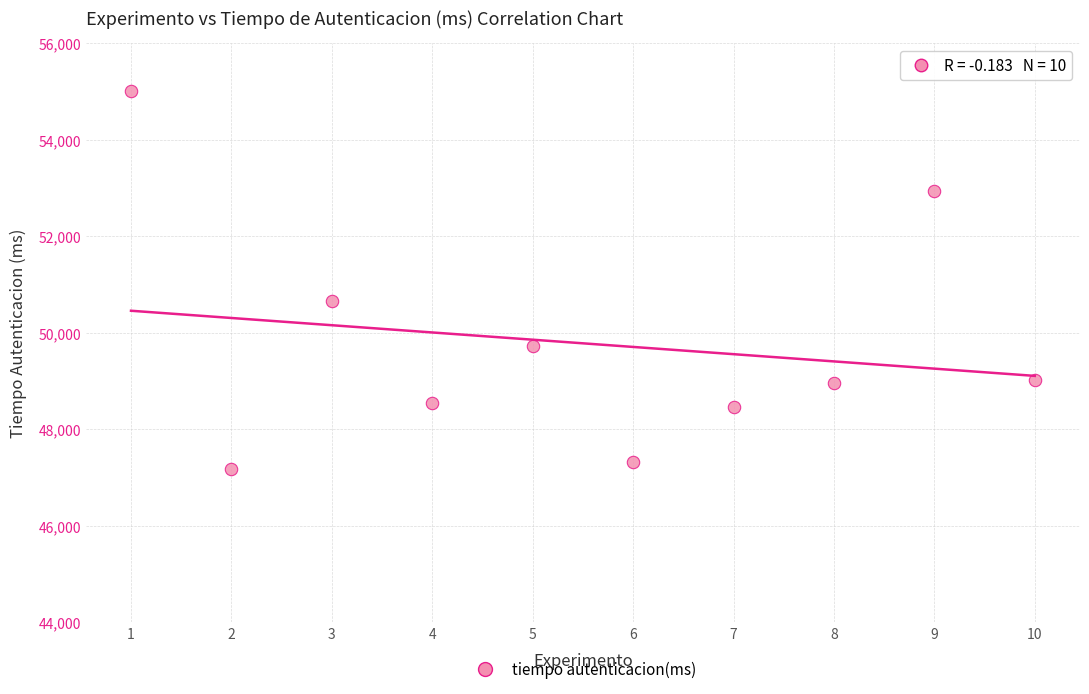

What is the range of Y values (max minus min)?

7829